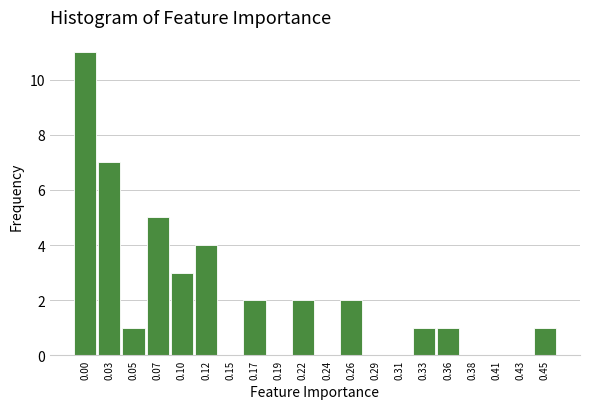

Reading left to right, extract all data points from this chart.

0.00=11	0.03=7	0.05=1	0.07=5	0.10=3	0.12=4	0.15=0	0.17=2	0.19=0	0.22=2	0.24=0	0.26=2	0.29=0	0.31=0	0.33=1	0.36=1	0.38=0	0.41=0	0.43=0	0.45=1